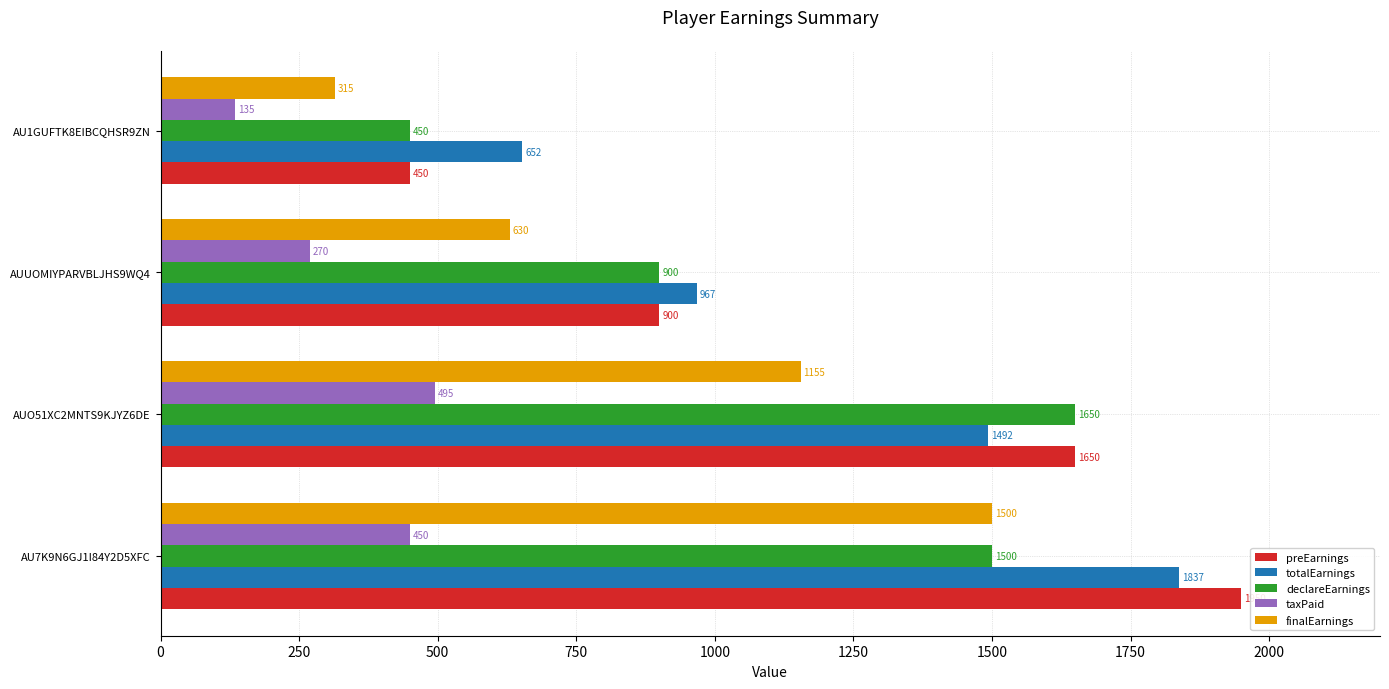

At which label does totalEarnings reach its peak?

AU7K9N6GJ1I84Y2D5XFC